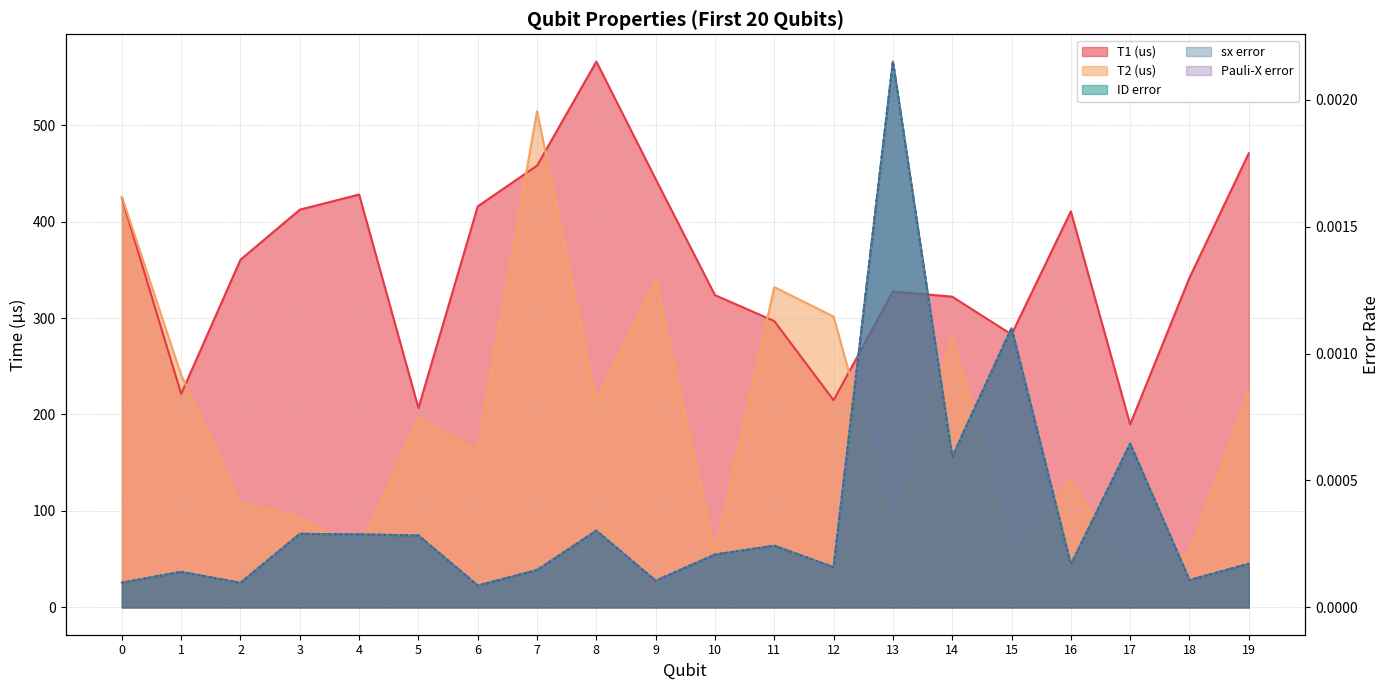

The value of Pauli-X error at 4 is 0.0. True or false?

False